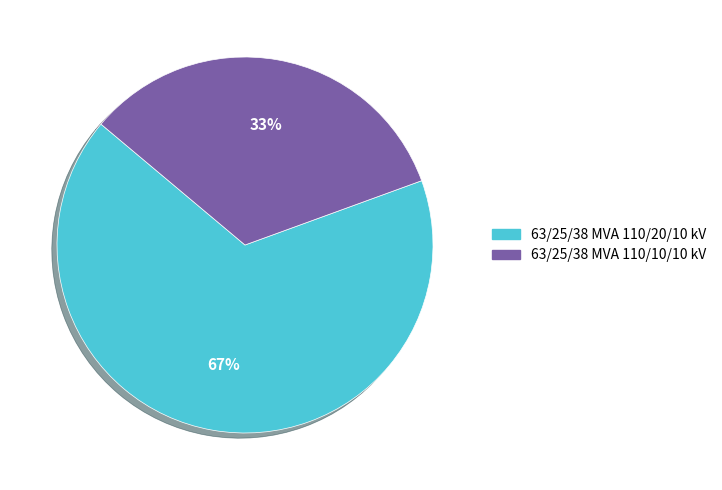

Do 63/25/38 MVA 110/20/10 kV and 63/25/38 MVA 110/10/10 kV together represent more than half of the pie?

Yes